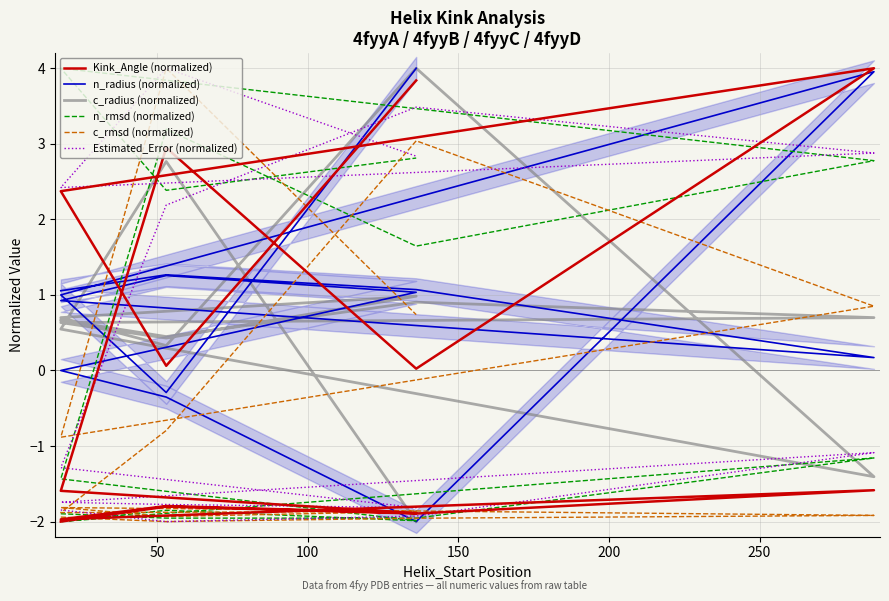

Which series has the largest range (max minus min)?

Kink_Angle (normalized)